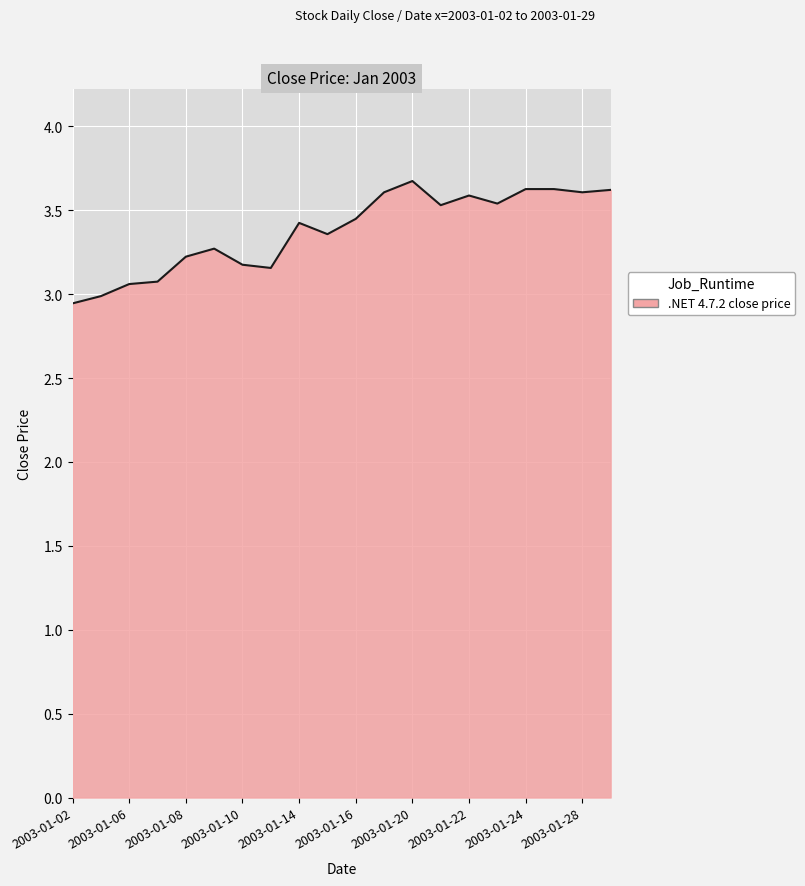

How many interior local peaks (higher than both neighbors) does the data have?

4